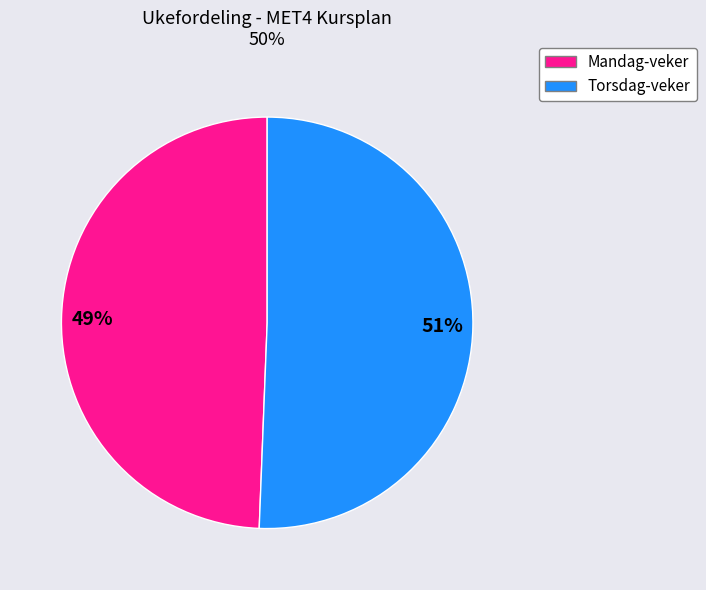

Does any single category account for the majority?

Yes